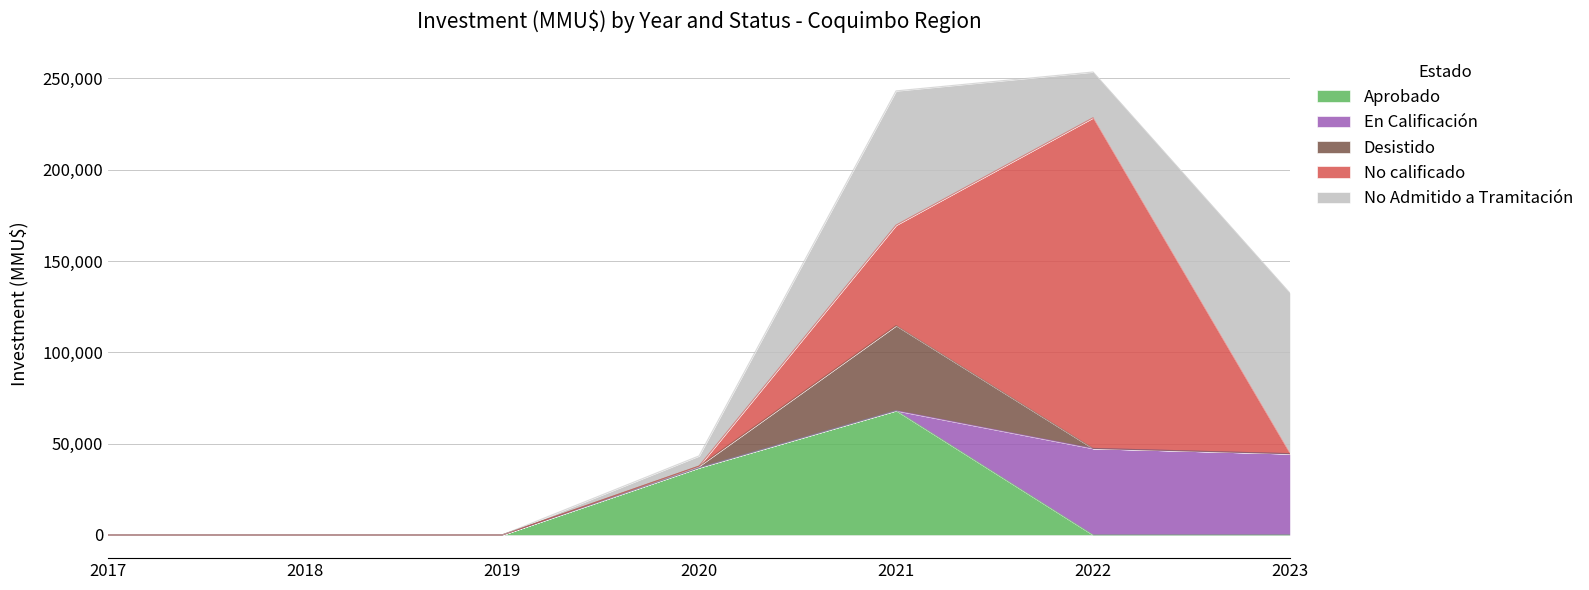

What are all the series names shown in the legend?

Aprobado, En Calificación, Desistido, No calificado, No Admitido a Tramitación